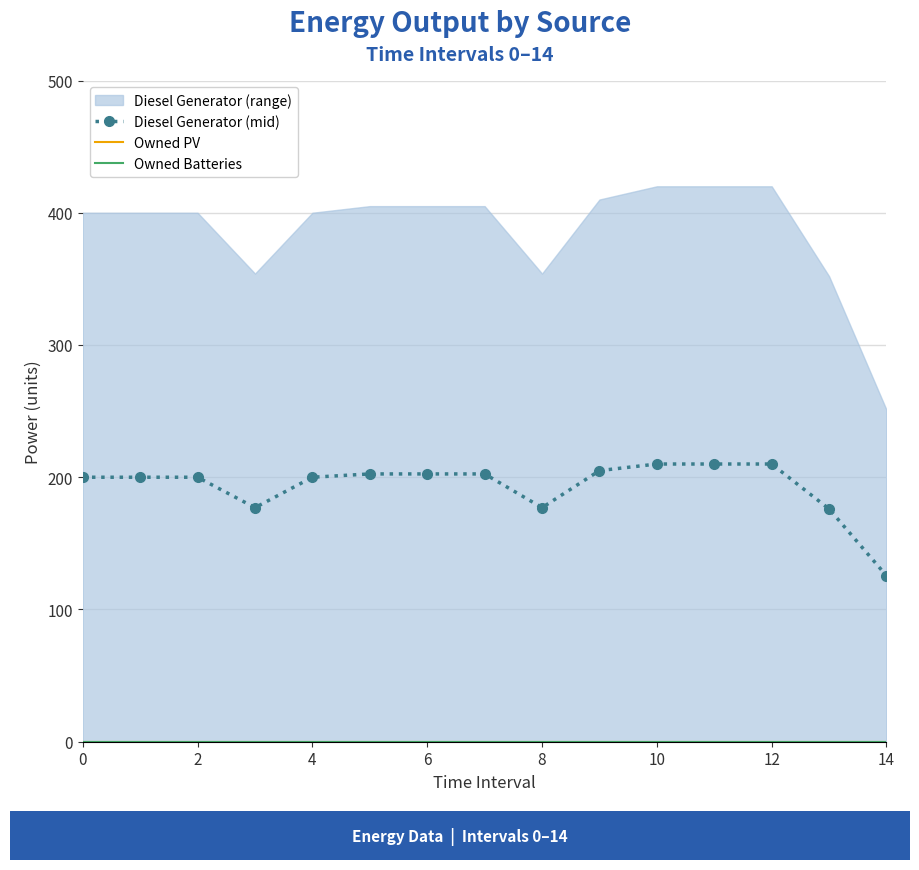

What is the minimum value for Diesel Generator (mid)?

125.5